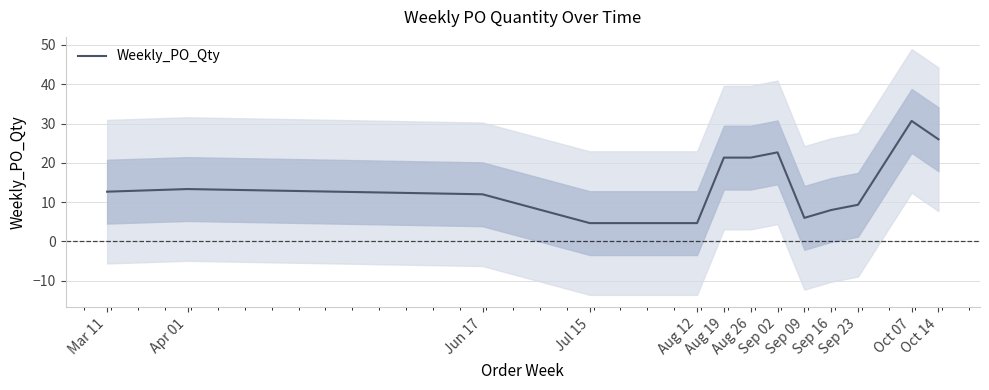

What is the label of the 11th point from the left?

Sep 23